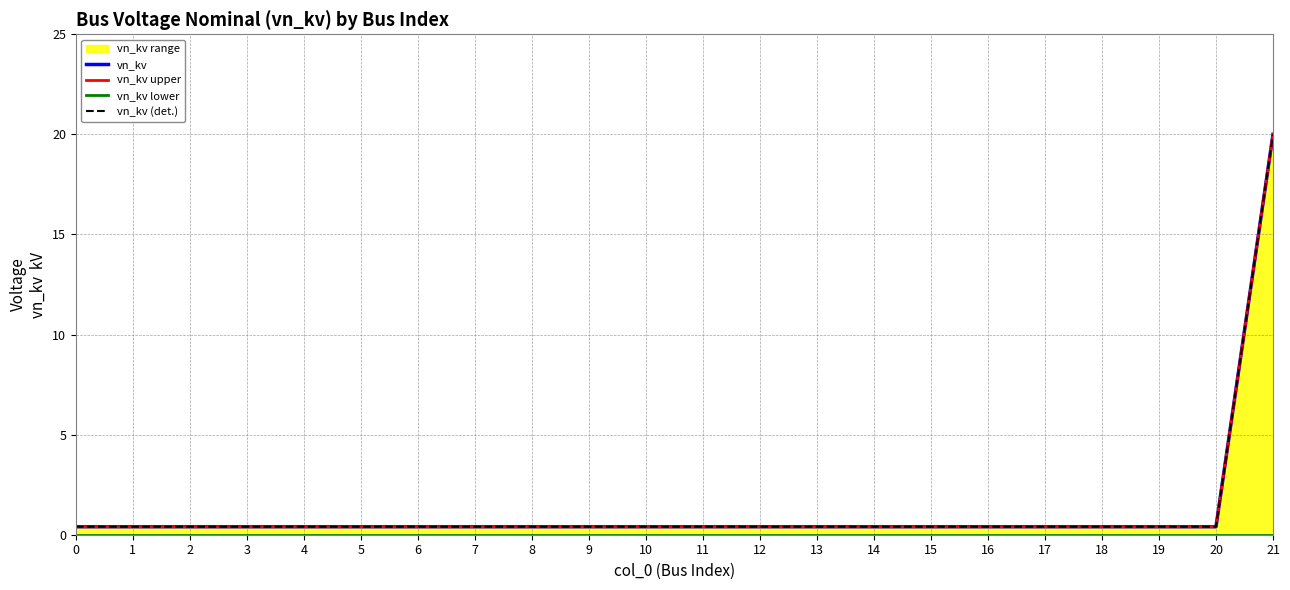

Which series has the largest total across all categories?

vn_kv